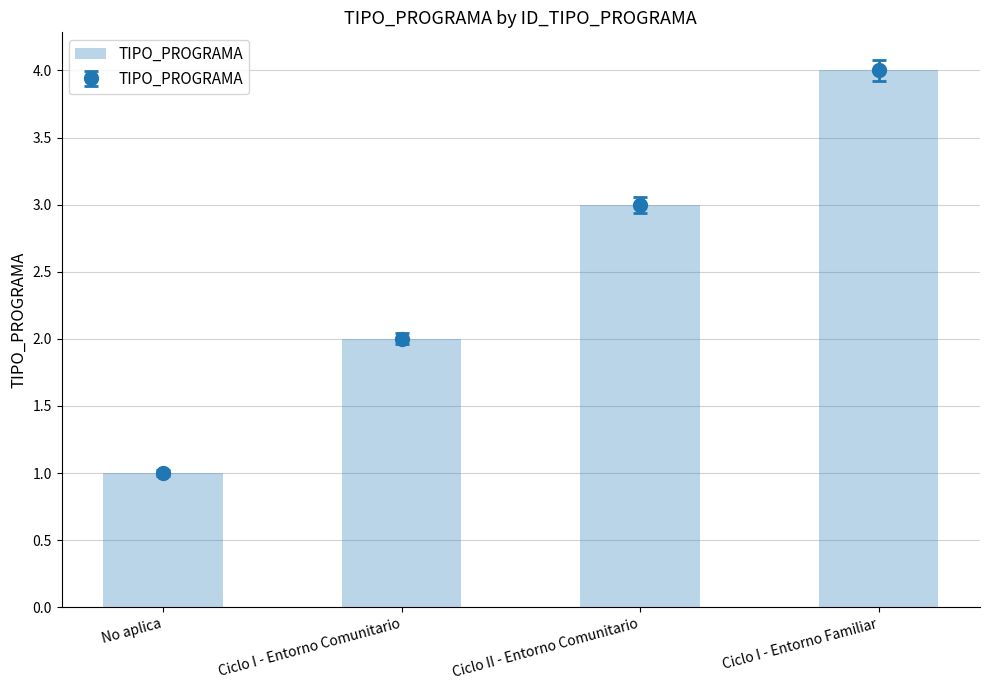

What is the ratio of the value at Ciclo II - Entorno Comunitario to the value at Ciclo I - Entorno Familiar?

0.8